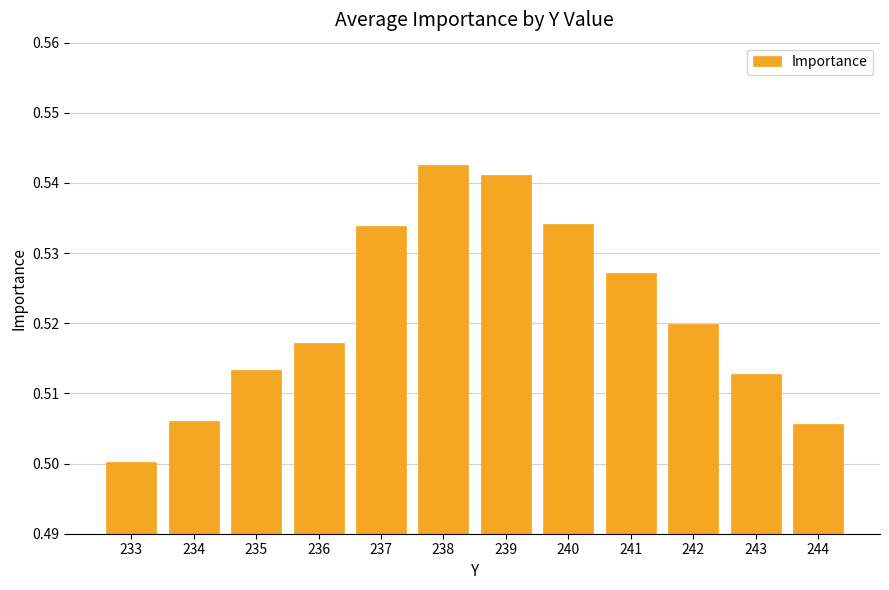

Which category has the lowest value across all series?

233